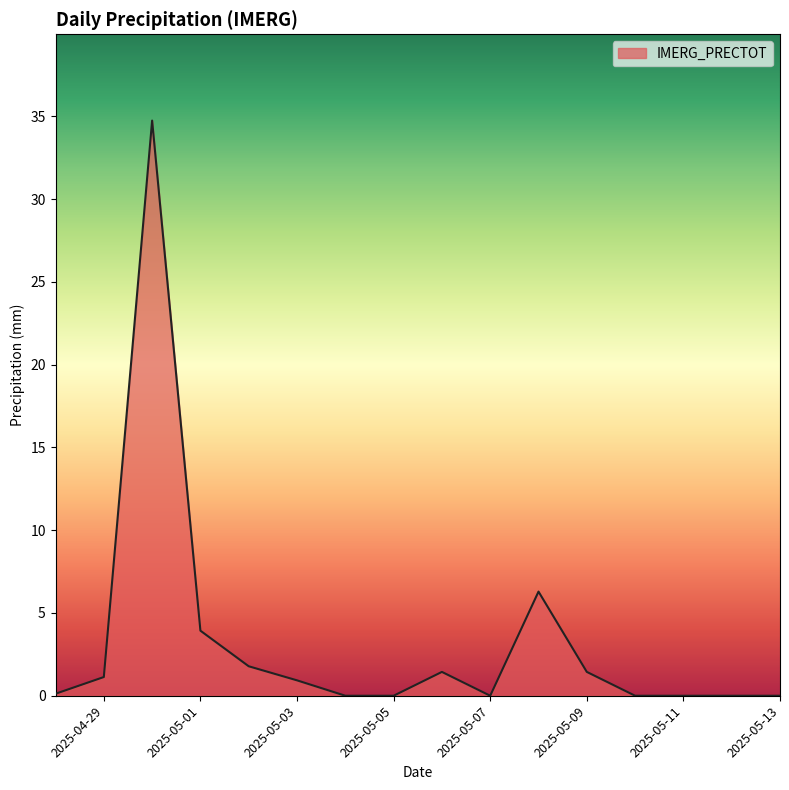

What is the maximum value shown in the chart?

34.7